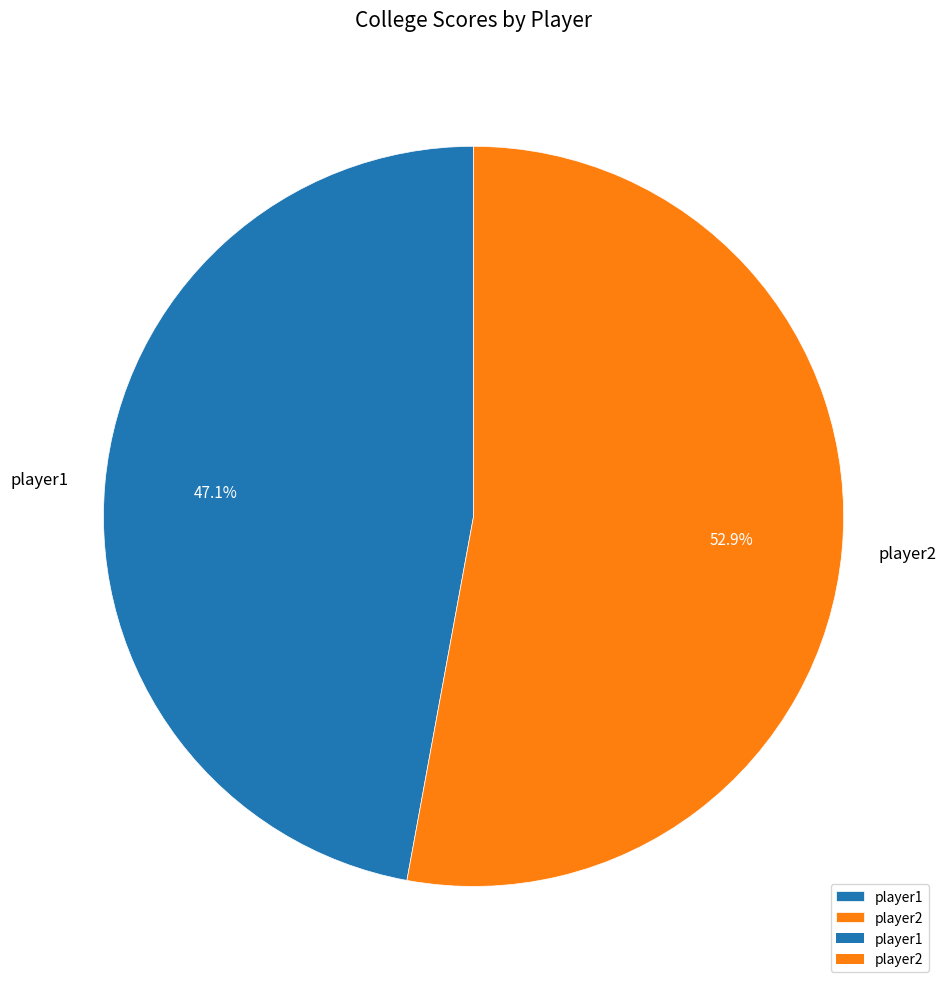

The player1 slice represents 47% of the pie. True or false?

True